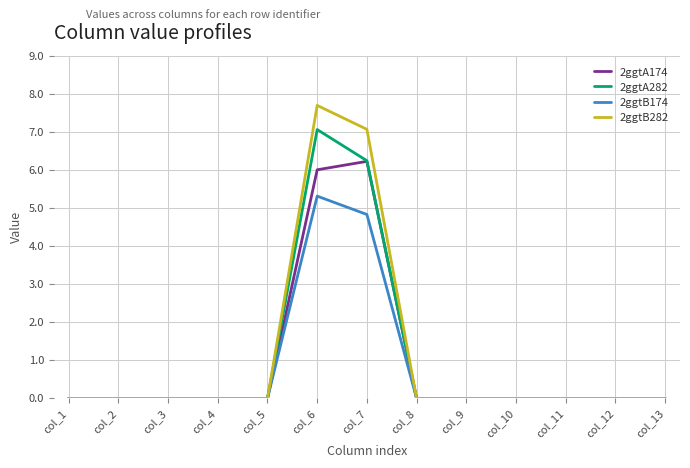

At which category does the chart reach its peak across all series?

col_6